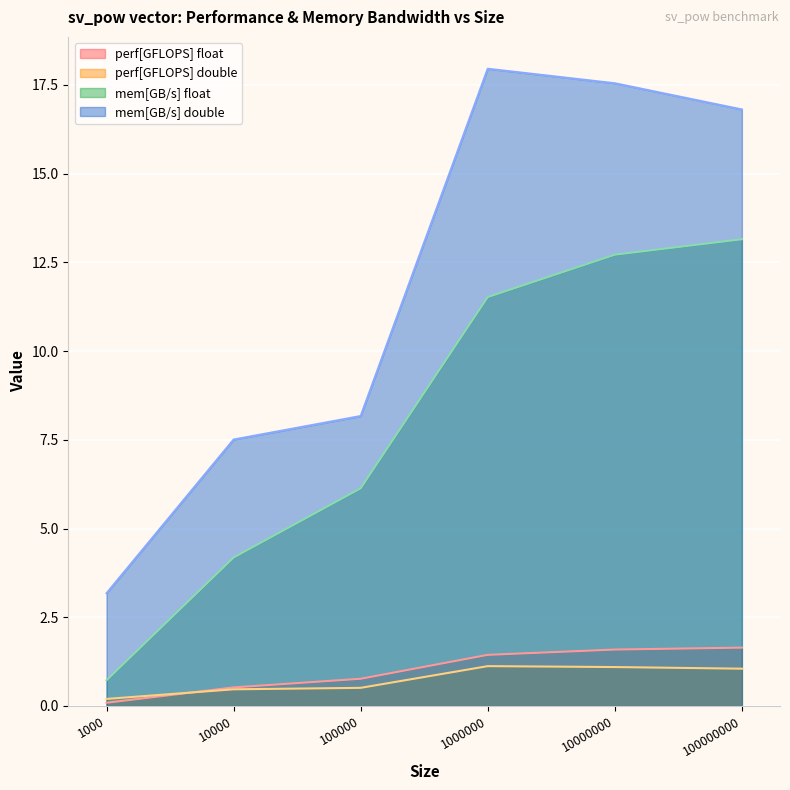

Which series changed the most between 1000 and 100000000?

mem[GB/s] double